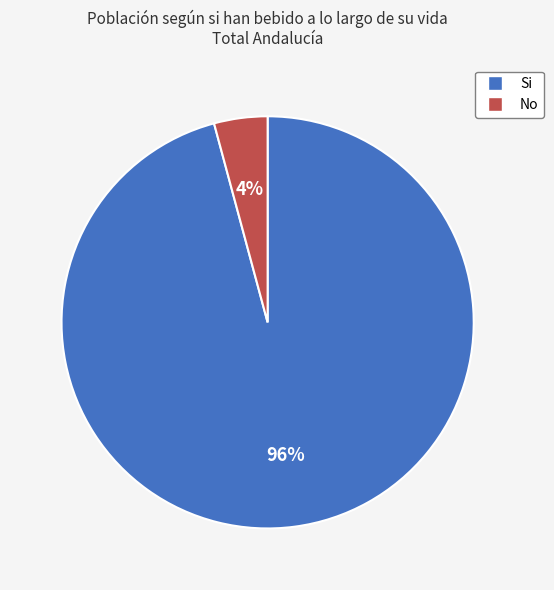

True or false: No accounts for 10% of the total.

False